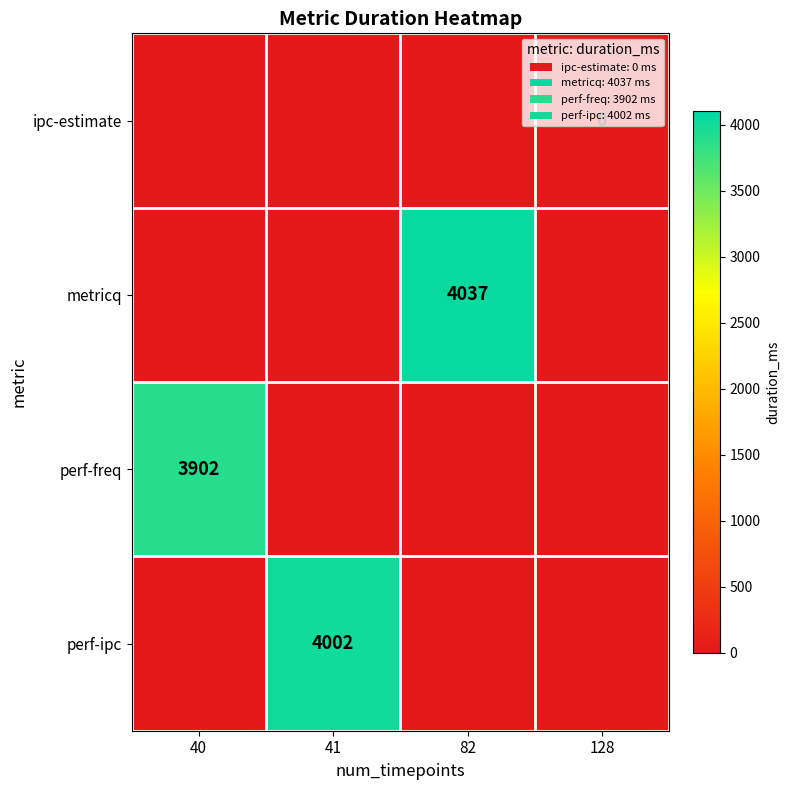

How many distinct data groups are displayed?

4